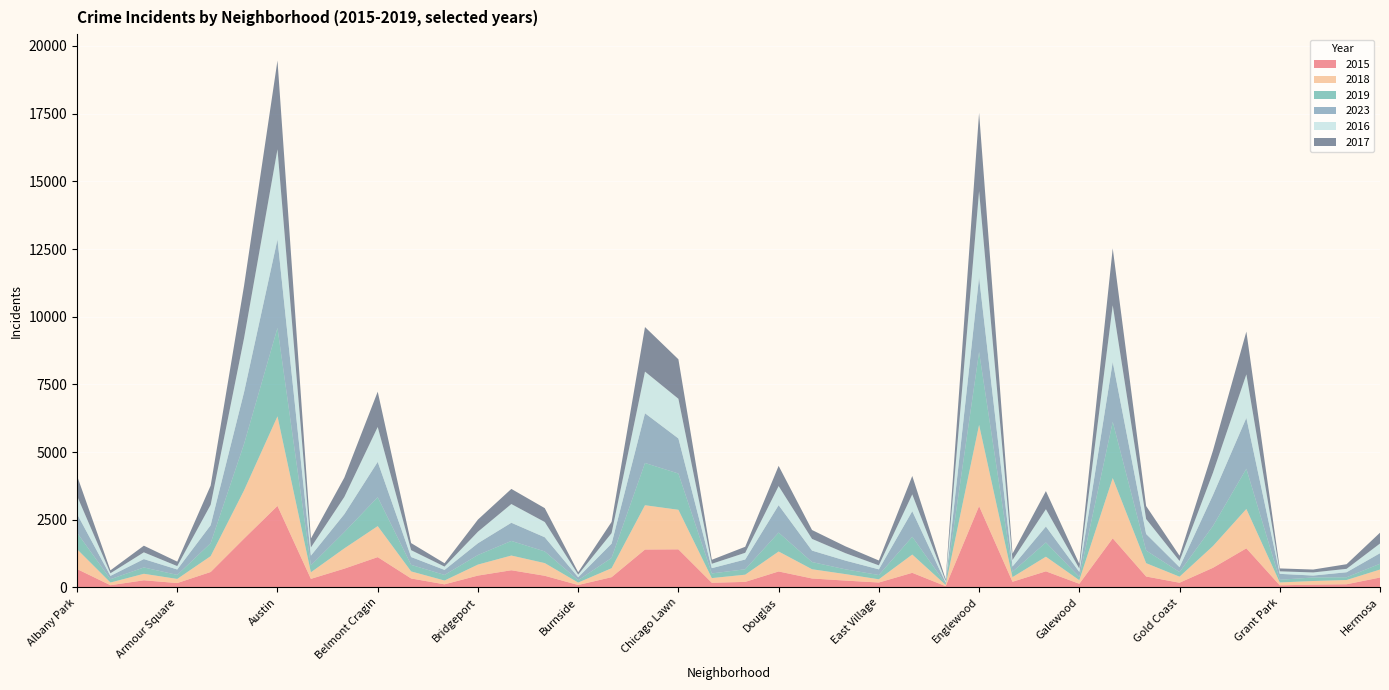

Reading right to left, transcribe all the data shown in this chart.

2015: 367	118	104	80	1446	726	175	405	1815	136	596	211	3006	47	541	183	254	332	591	206	174	1408	1401	380	91	432	636	439	116	332	1121	695	318	3013	1806	571	163	265	83	681
2018: 295	157	134	105	1453	803	223	492	2226	132	540	170	2999	46	675	119	239	341	737	266	172	1461	1636	331	89	468	543	406	140	261	1145	748	242	3308	1782	586	152	240	99	733
2019: 213	102	131	99	1486	743	171	467	2077	119	526	198	2693	43	658	157	177	266	699	201	172	1340	1560	379	90	431	540	353	207	242	1068	602	257	3266	1715	479	149	234	123	610
2023: 390	185	71	219	1879	1142	180	612	2211	187	589	195	2755	40	943	210	322	423	1012	360	195	1295	1838	528	106	523	671	436	185	290	1305	661	358	3267	1914	664	200	309	123	693
2016: 358	126	115	93	1608	823	229	552	2094	124	640	239	3188	63	621	148	275	432	706	248	162	1466	1538	389	98	564	692	425	123	253	1288	636	302	3331	1996	754	126	250	97	666
2017: 400	171	107	107	1578	817	194	480	2102	176	668	235	2888	60	680	179	252	328	746	222	147	1458	1646	414	88	512	558	449	124	261	1304	713	330	3278	1937	710	164	245	107	745